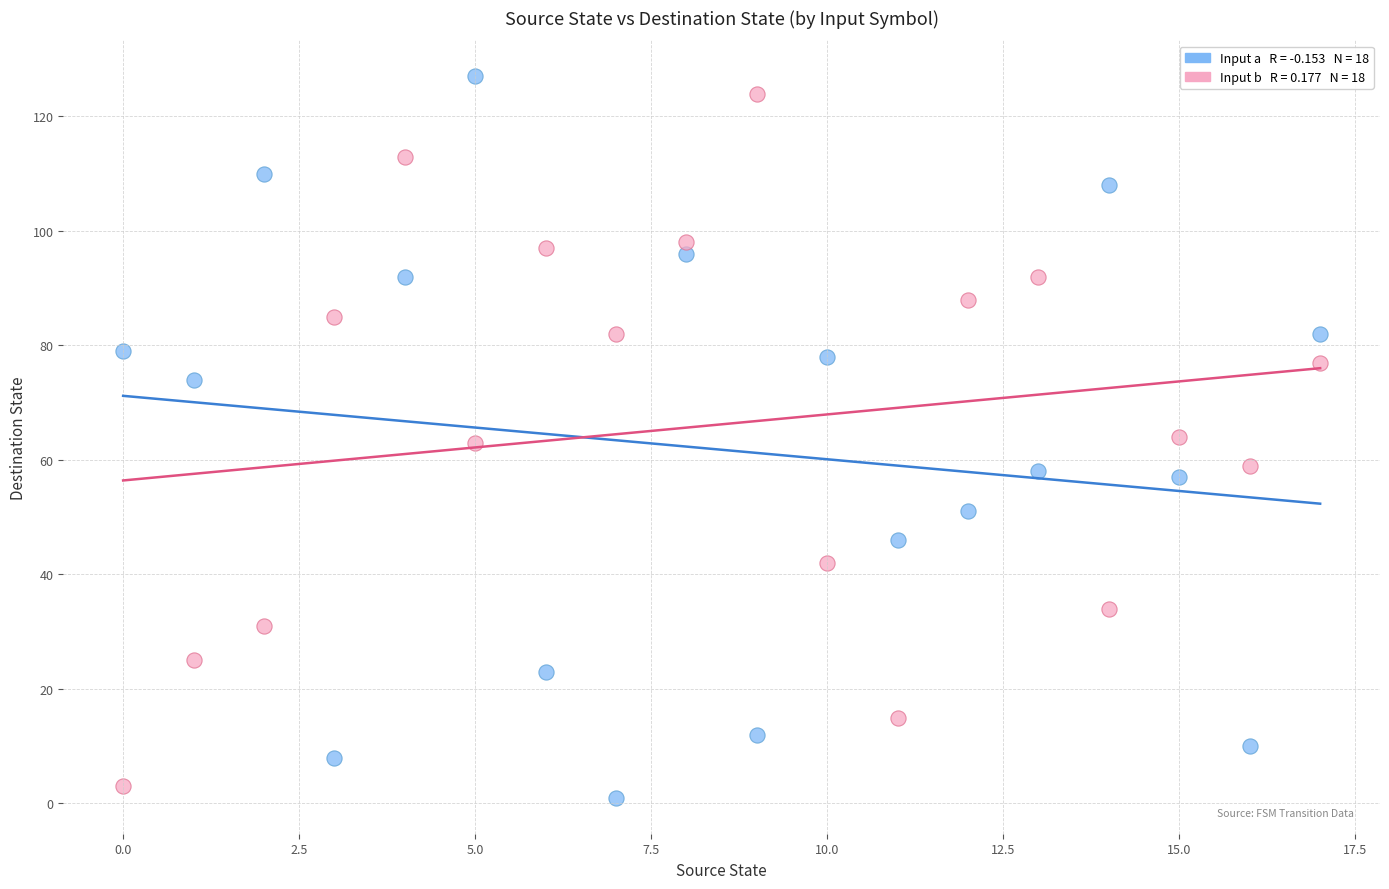

Across all data points, what is the range of Y values (max minus min)?

126